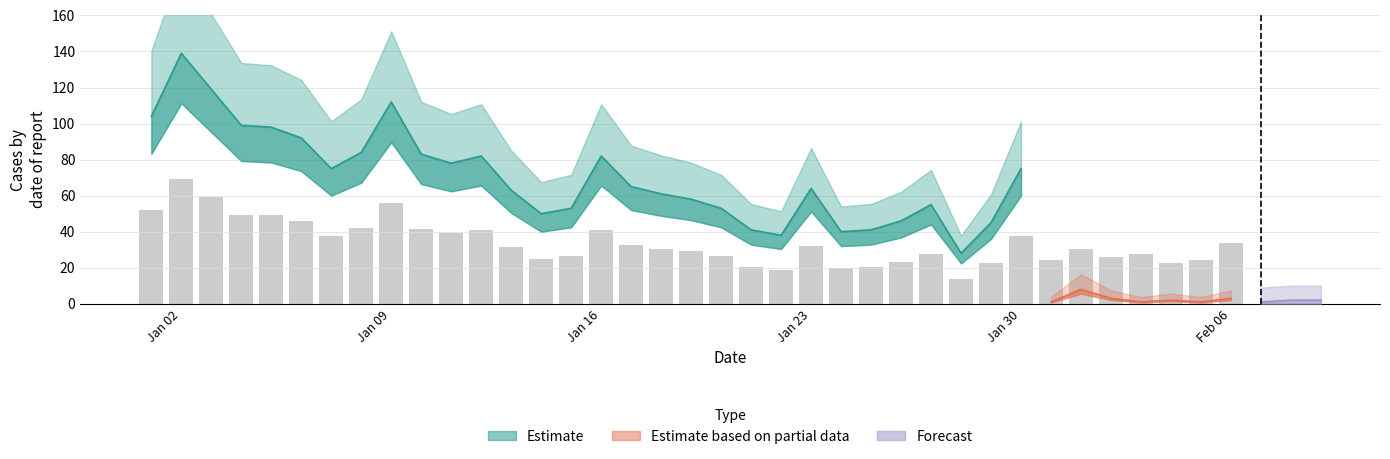

The Estimate based on partial data series shows 3 at 2023-01-10. True or false?

False